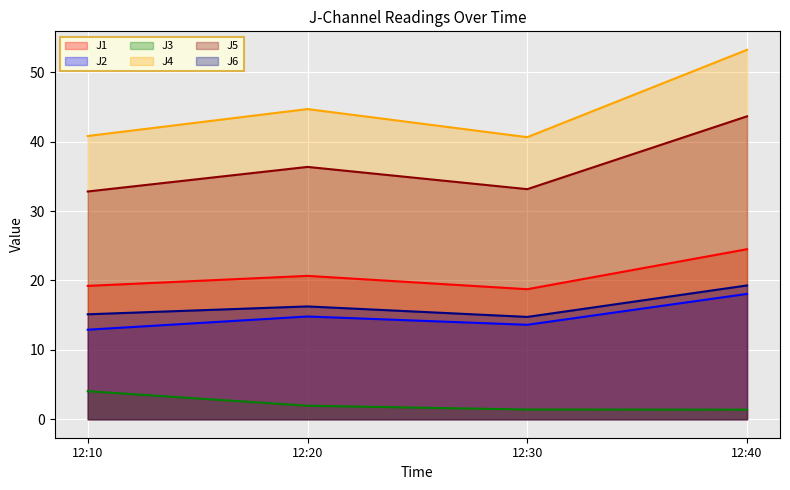

Rank the series at 12:20 from highest to lowest value.

J4, J5, J1, J6, J2, J3